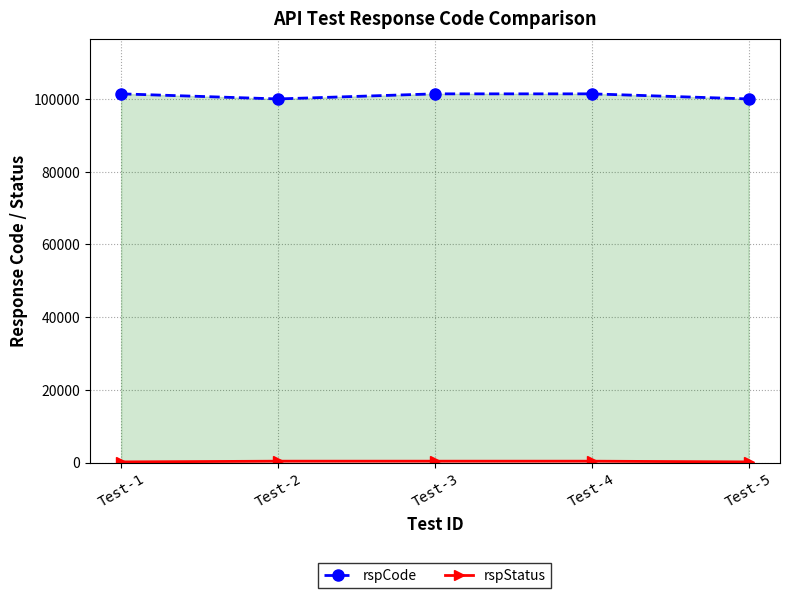

What is the approximate value of rspStatus at Test-5?

200